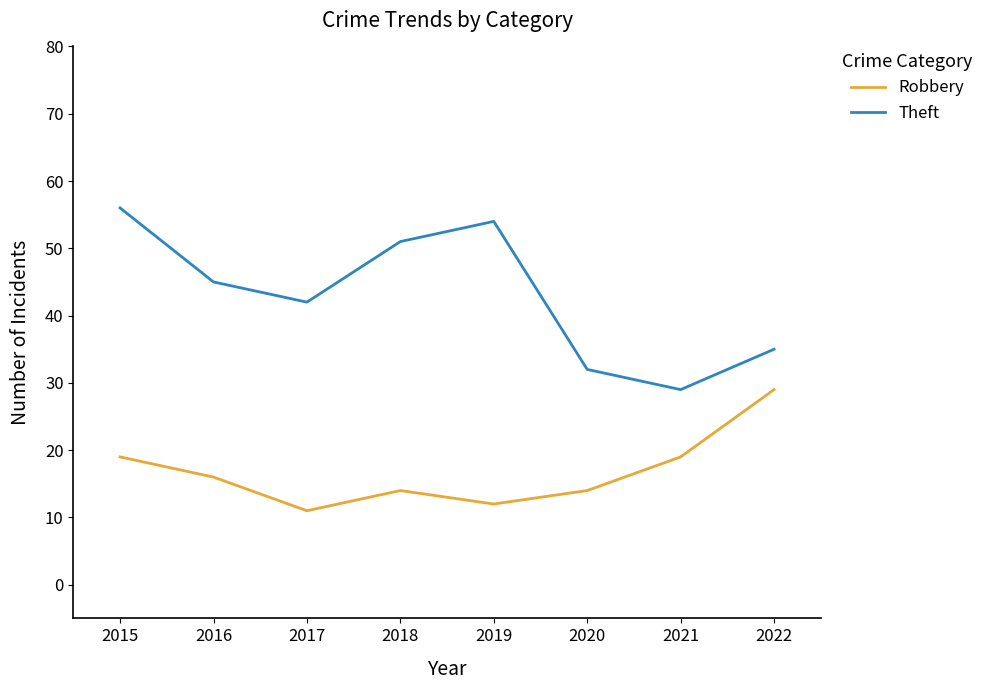

Does the chart have visible grid lines?

No